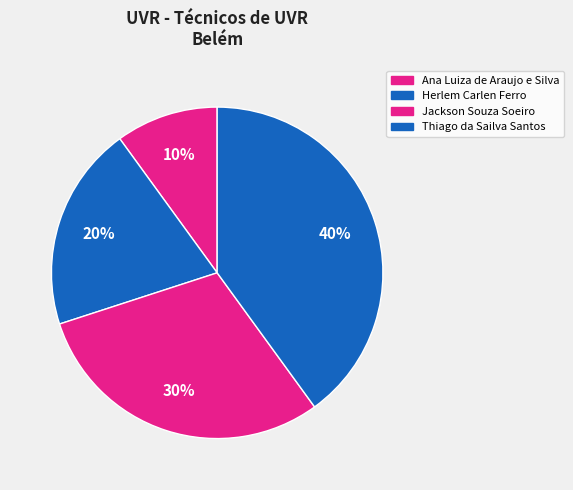

Approximately how many times larger is the value at Ana Luiza de Araujo e Silva compared to Thiago da Sailva Santos?

0.2